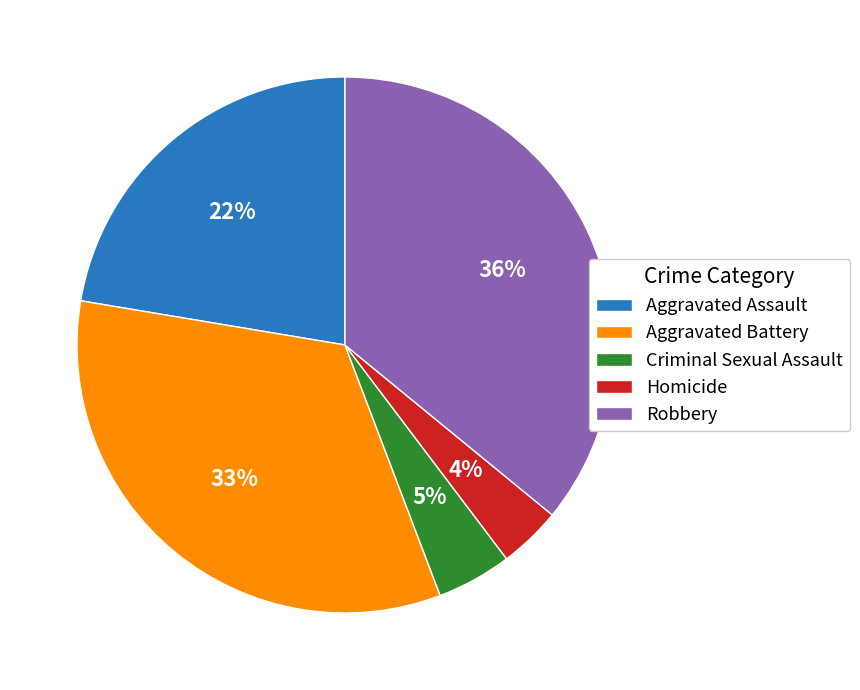

Is it true that Aggravated Assault is 16% of the pie?

False